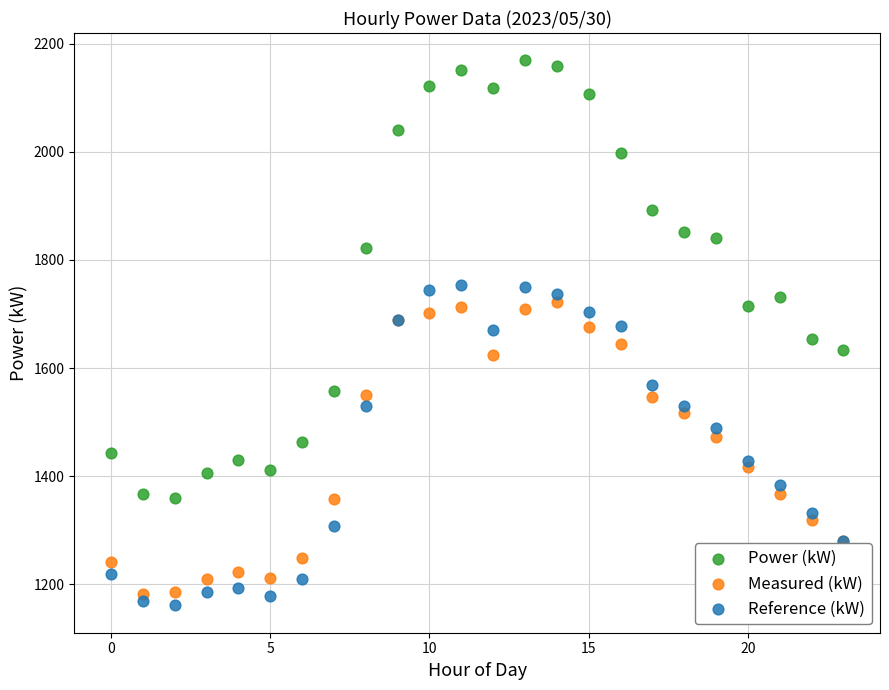

Which series reaches the maximum Y coordinate?

Power (kW)